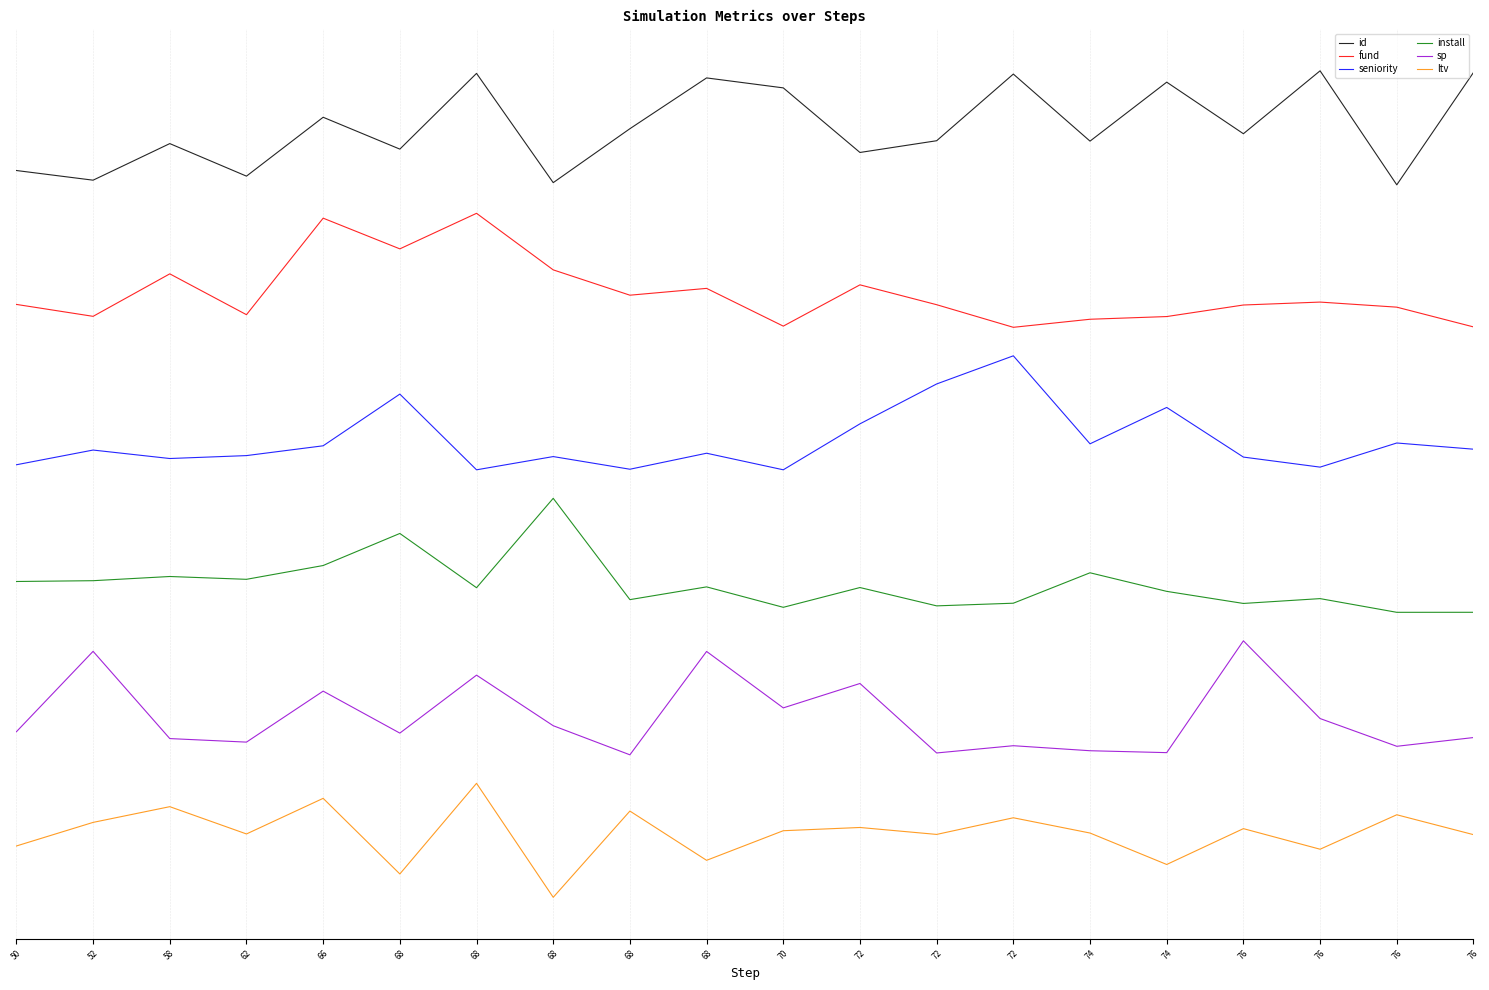

Is it true that sp equals 0.5 at 74?

False